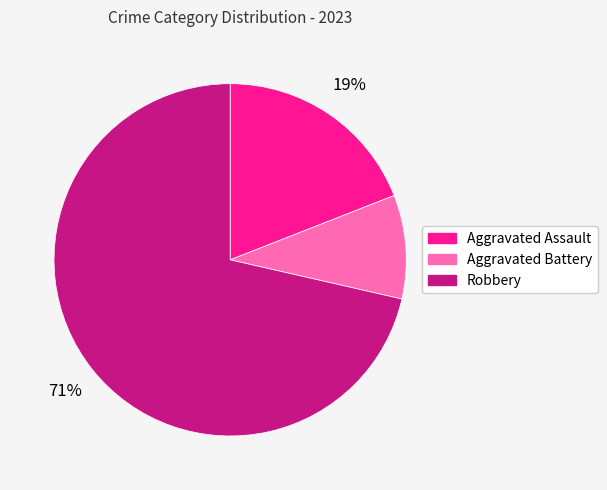

Is Aggravated Assault the majority of the pie?

No